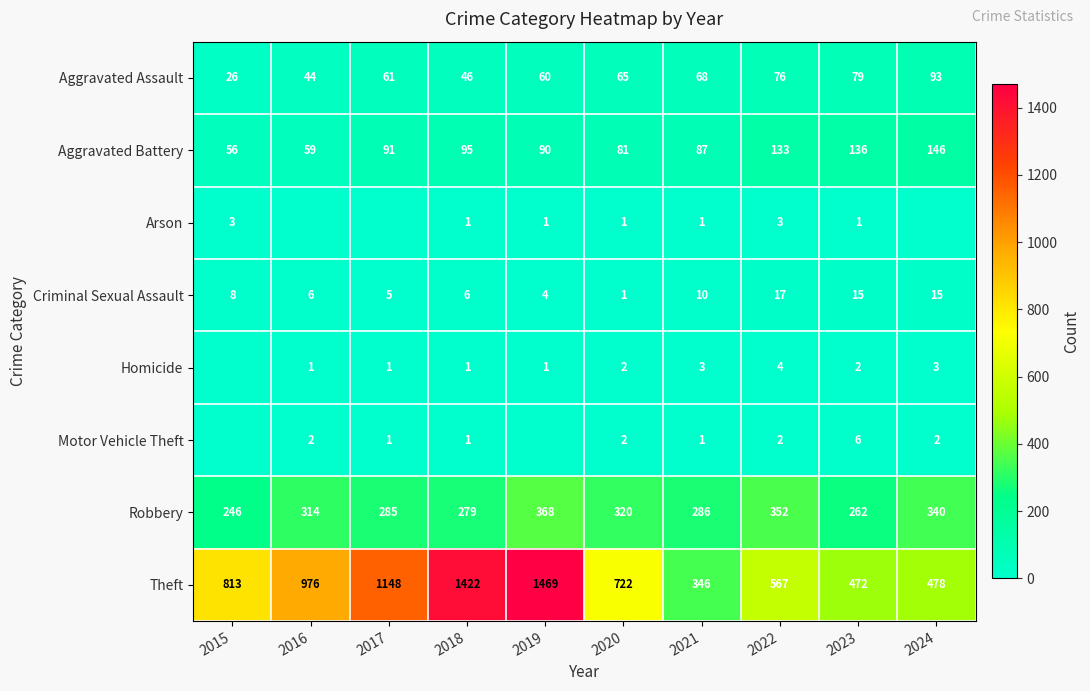

What is the sum of the Homicide values at 2017 and 2023?

3